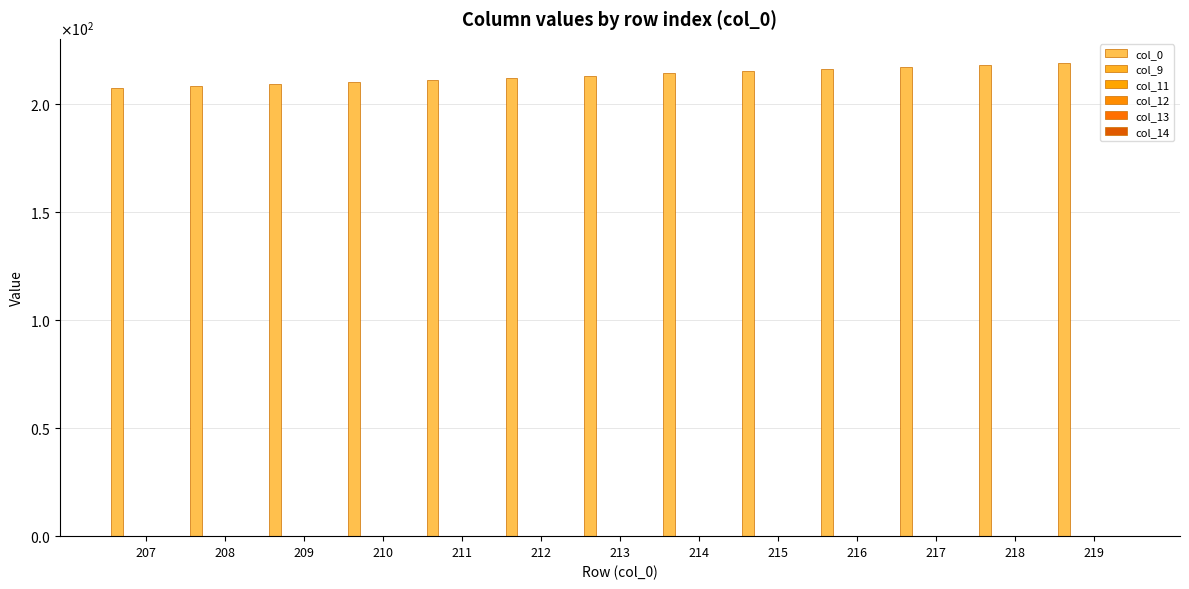

The col_0 series shows 210.0 at 210. True or false?

True